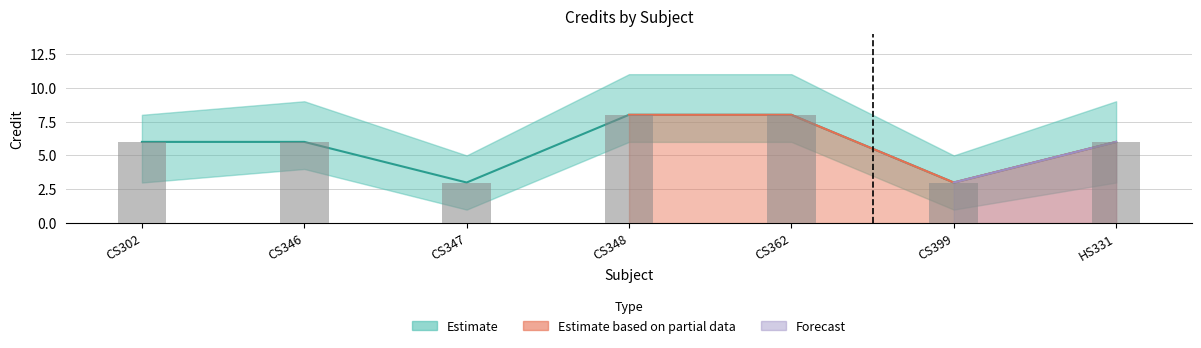

How many groups of bars are there?

7